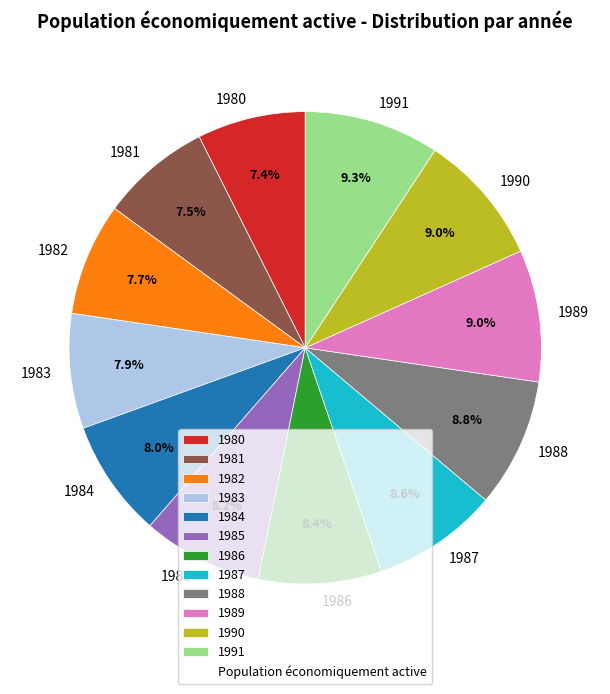

Does 1980 account for over 50% of the chart?

No